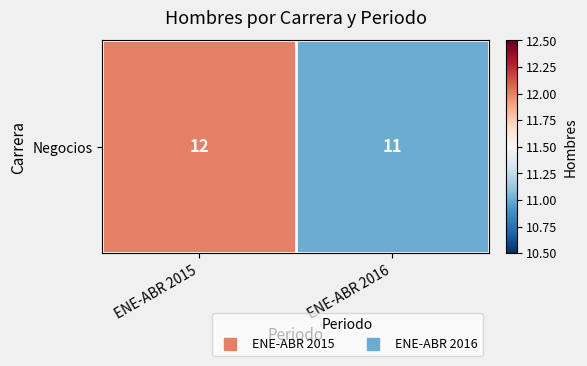

Reading right to left, extract all data points from this chart.

11	12